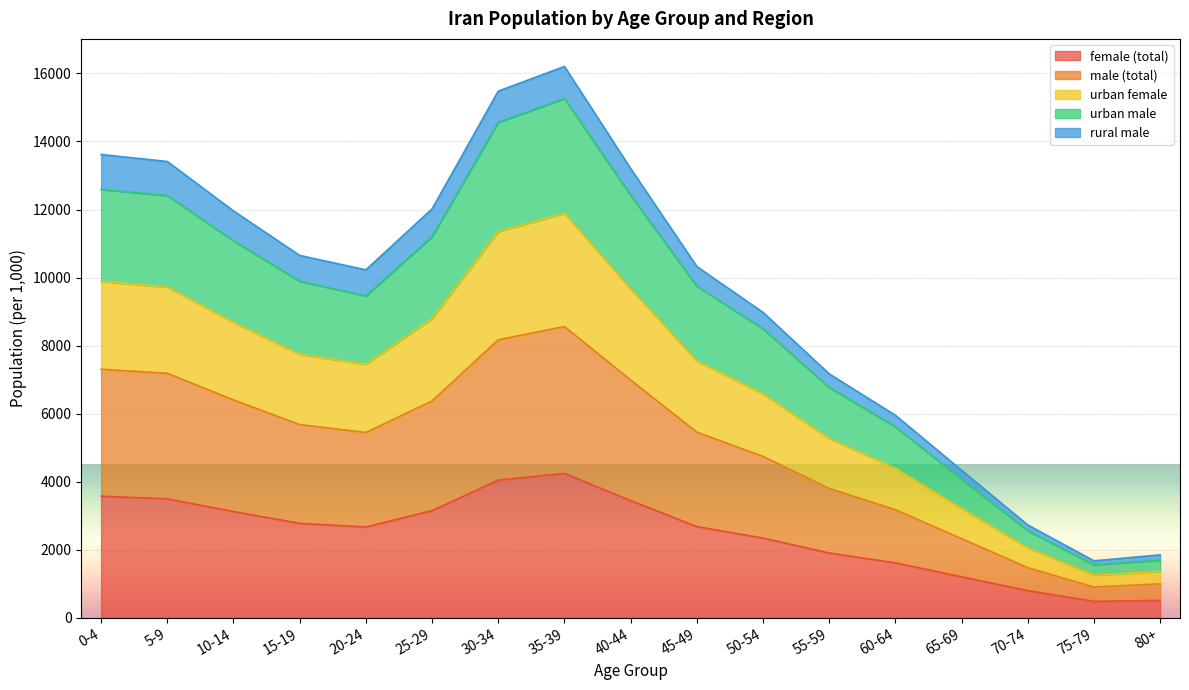

What are all the series names shown in the legend?

female (total), male (total), urban female, urban male, rural male